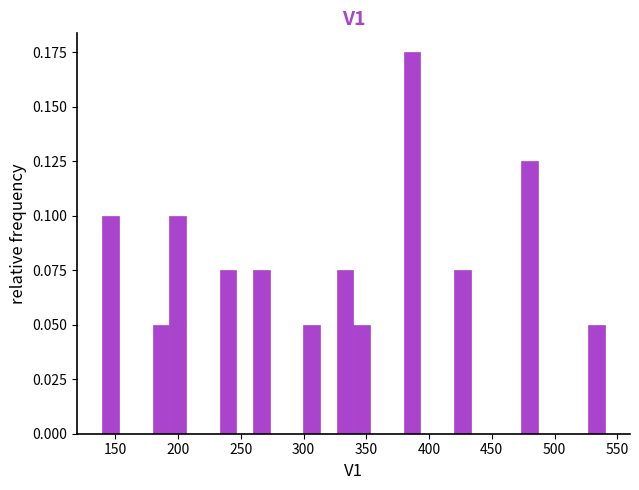

Around what value on the x-axis is the tallest bar? Give the approximate position of its centre, as read against the axis.

385